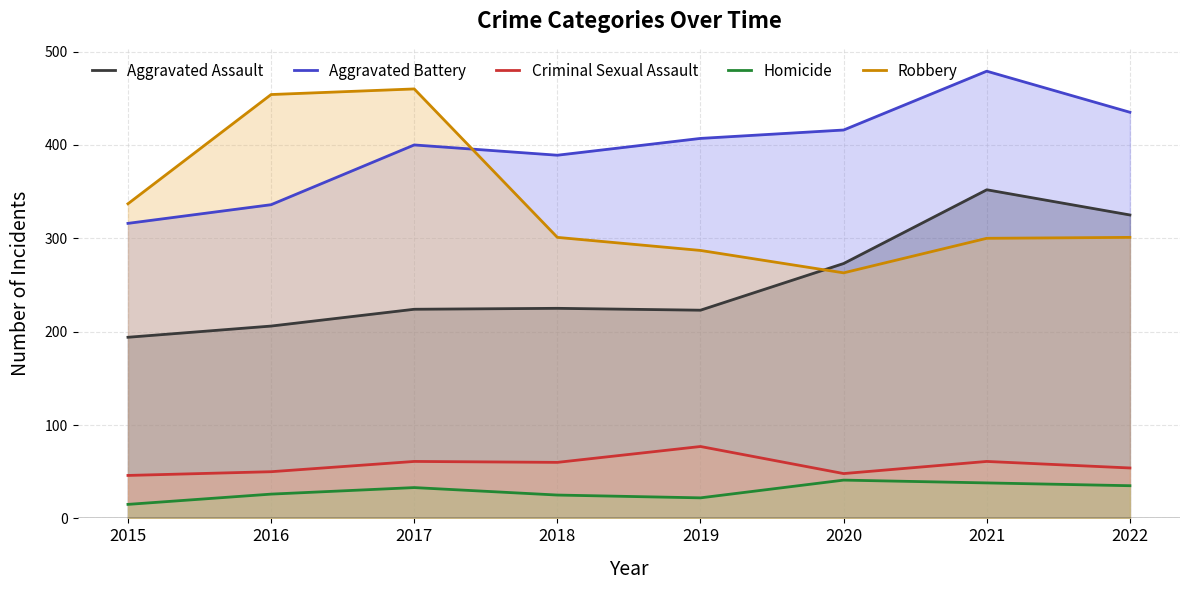

What is the sum of all Criminal Sexual Assault values?

457